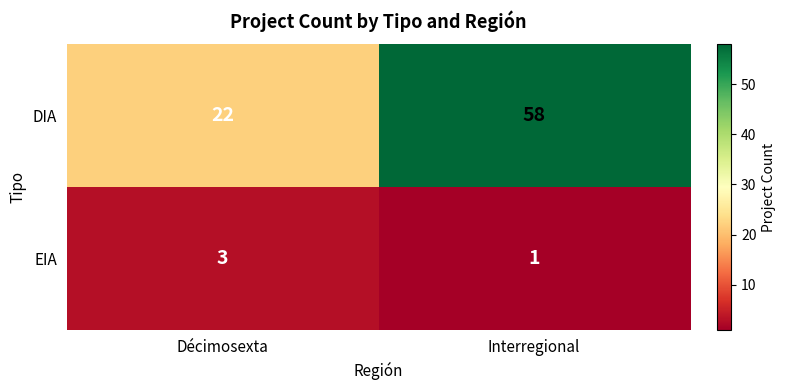

Reading left to right, what are all the values shown in this chart?

DIA: Décimosexta=22	Interregional=58
EIA: Décimosexta=3	Interregional=1